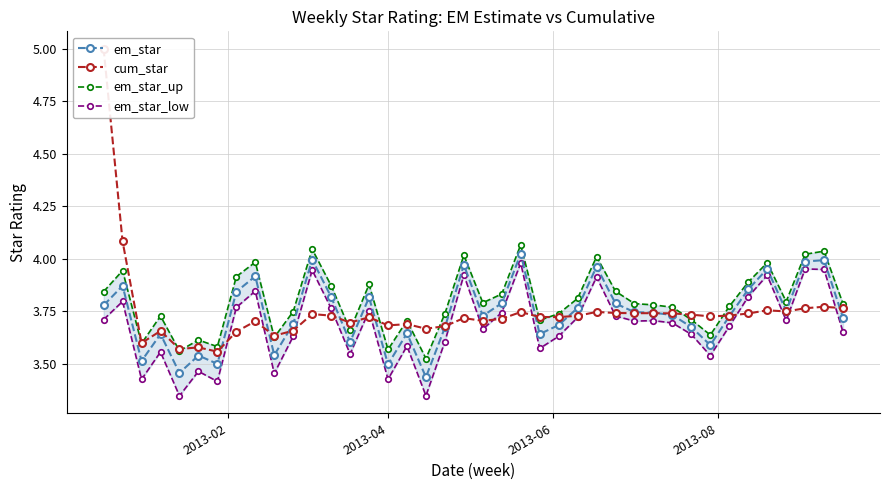

True or false: em_star and em_star_up cross at least once.

False